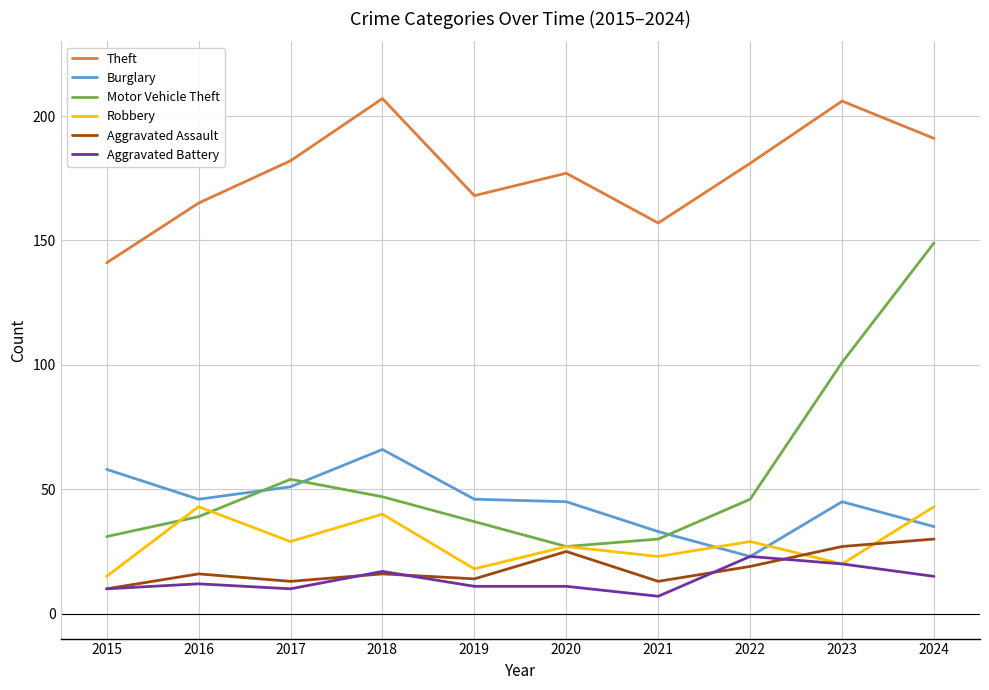

Between 2019 and 2021, which series saw the biggest shift?

Burglary